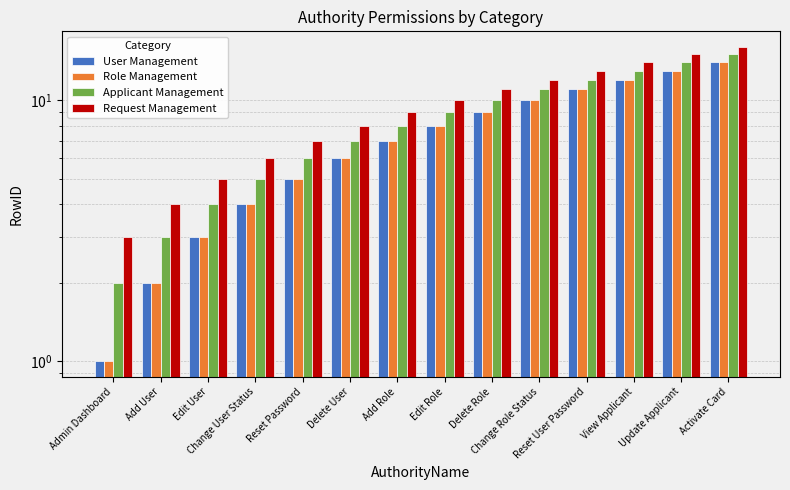

What is the minimum value shown in the chart?

1